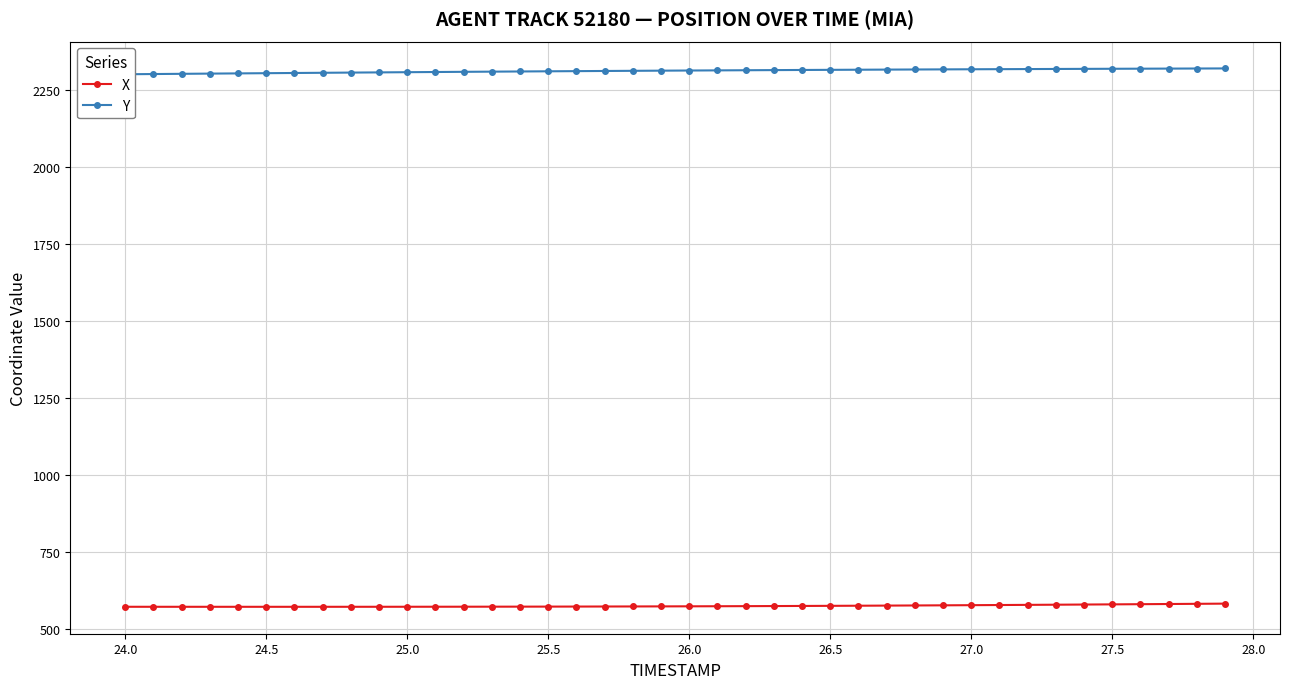

What is the minimum value shown in the chart?

571.9